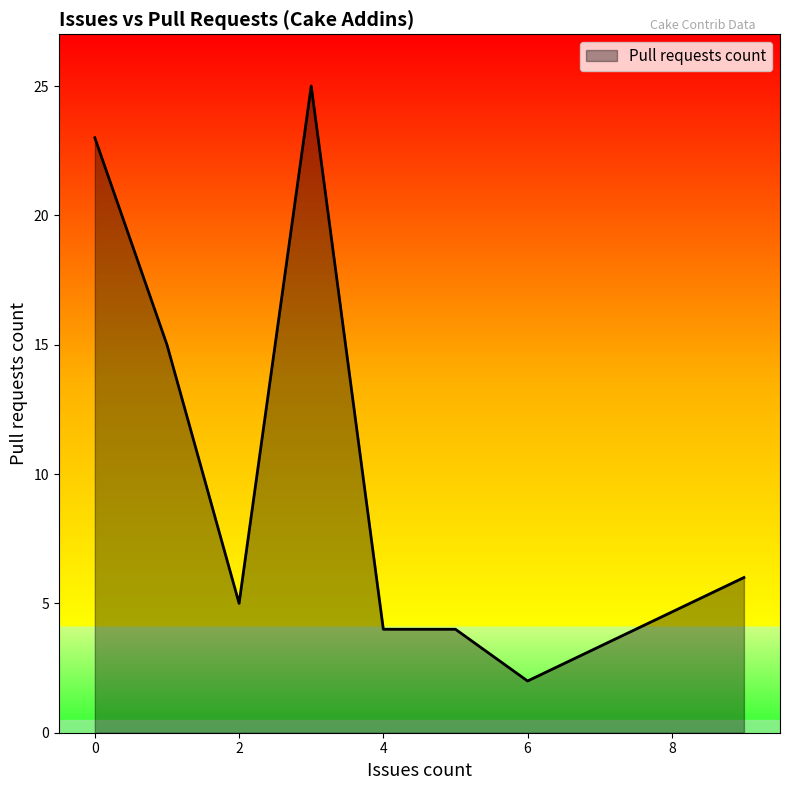

What is the sum of all values?

84